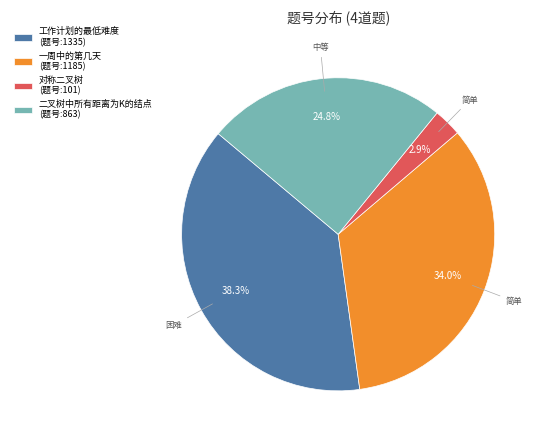

Is there a majority slice in this chart?

No